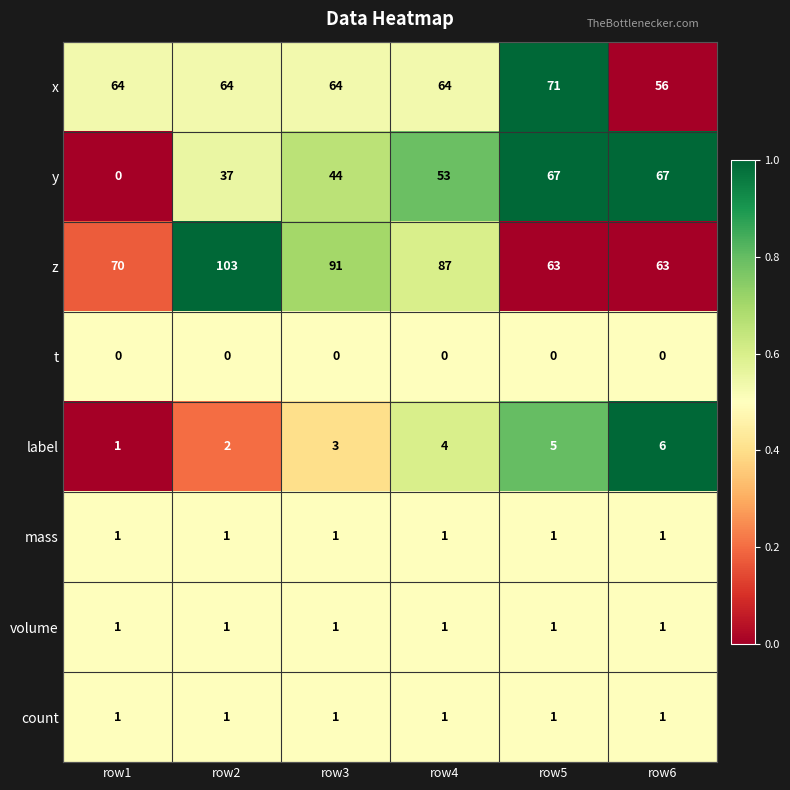

Which category has the highest value across all series?

row2